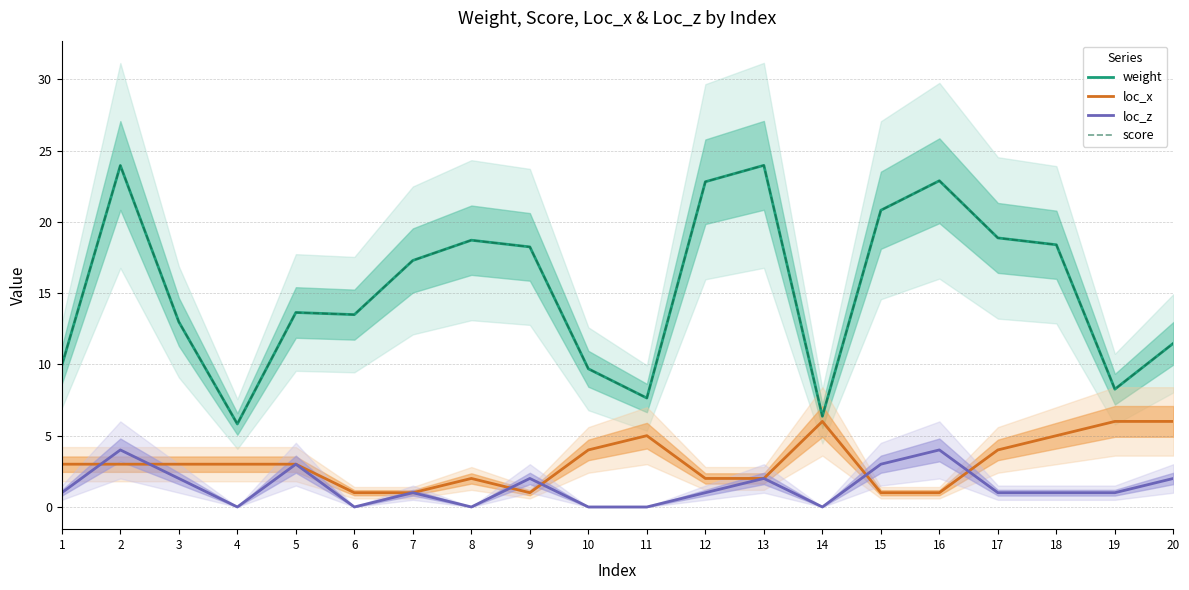

What is the spread (max minus min) of values at 18?

17.4